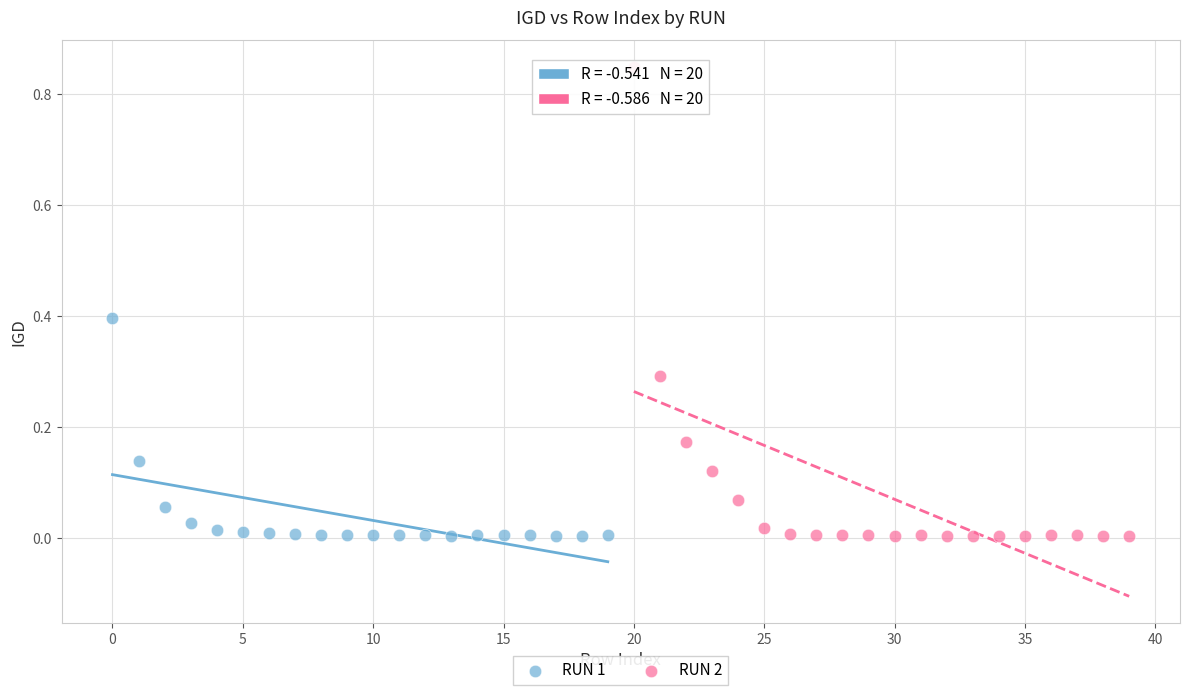

Which series reaches the maximum Y coordinate?

RUN 2